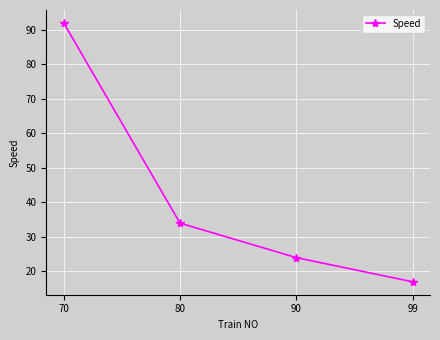

Count the number of categories in the chart.

4